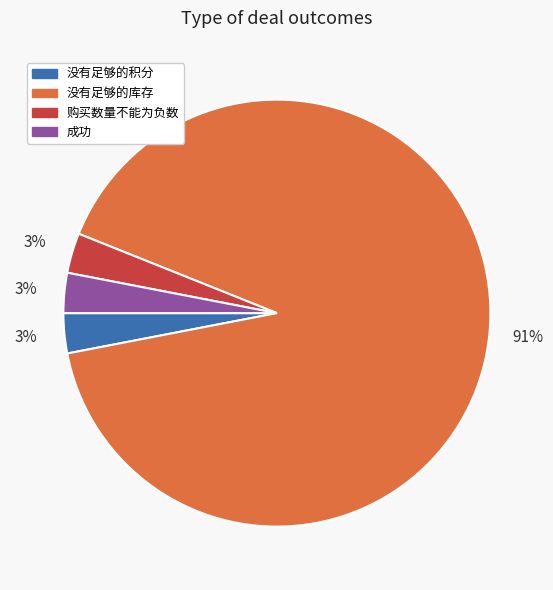

Is there a majority slice in this chart?

Yes